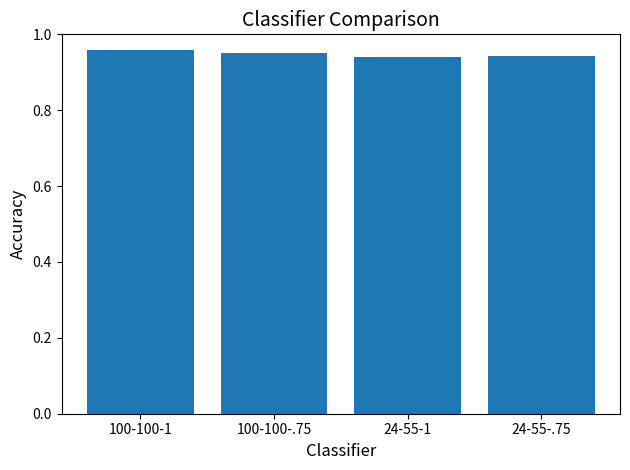

Is it true that the value at 24-55-.75 is 0.7?

False